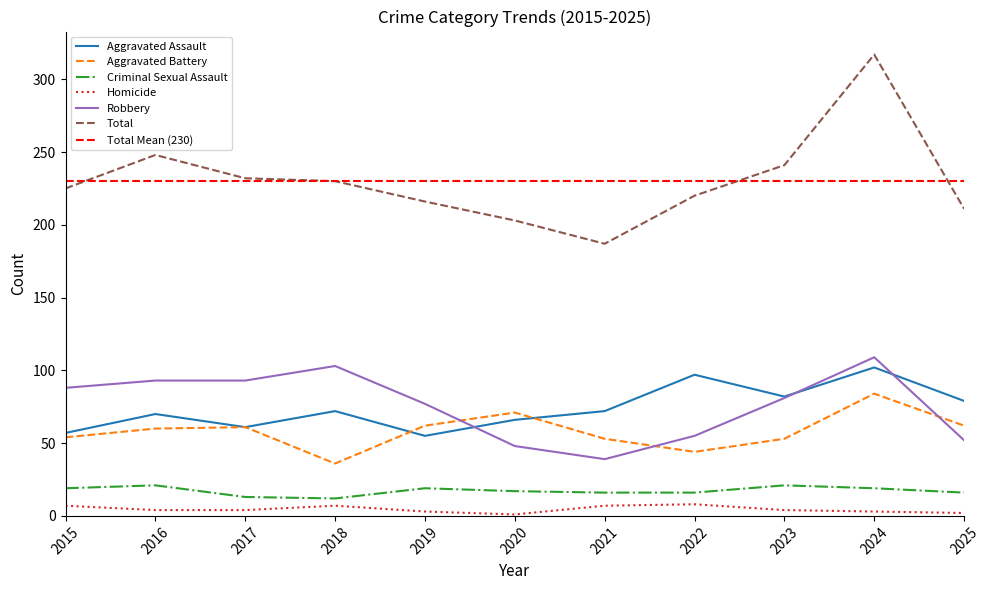

Does the chart display data point markers on the line(s)?

No